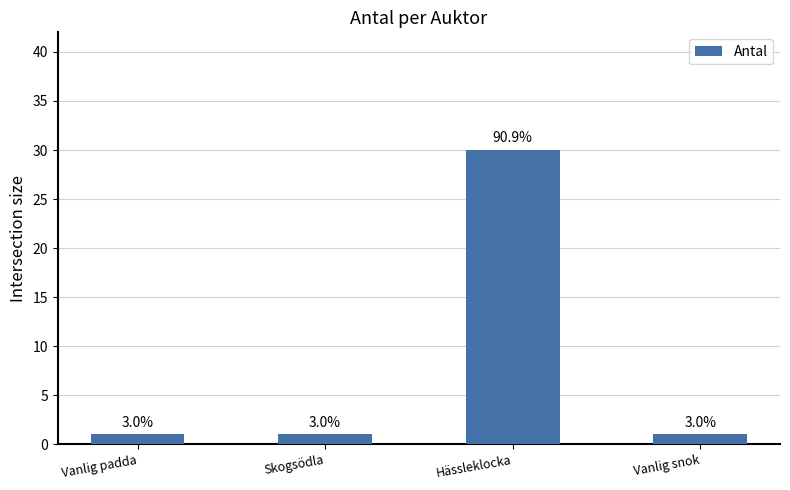

How many bars are there in total?

4